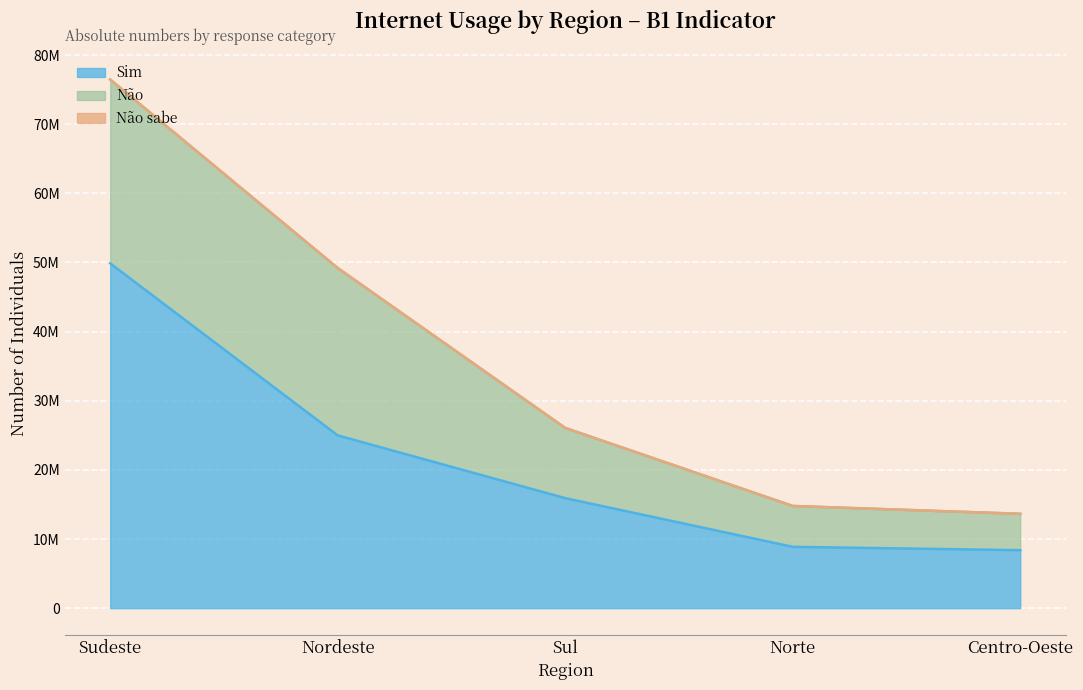

What is the greatest value displayed?

49872557